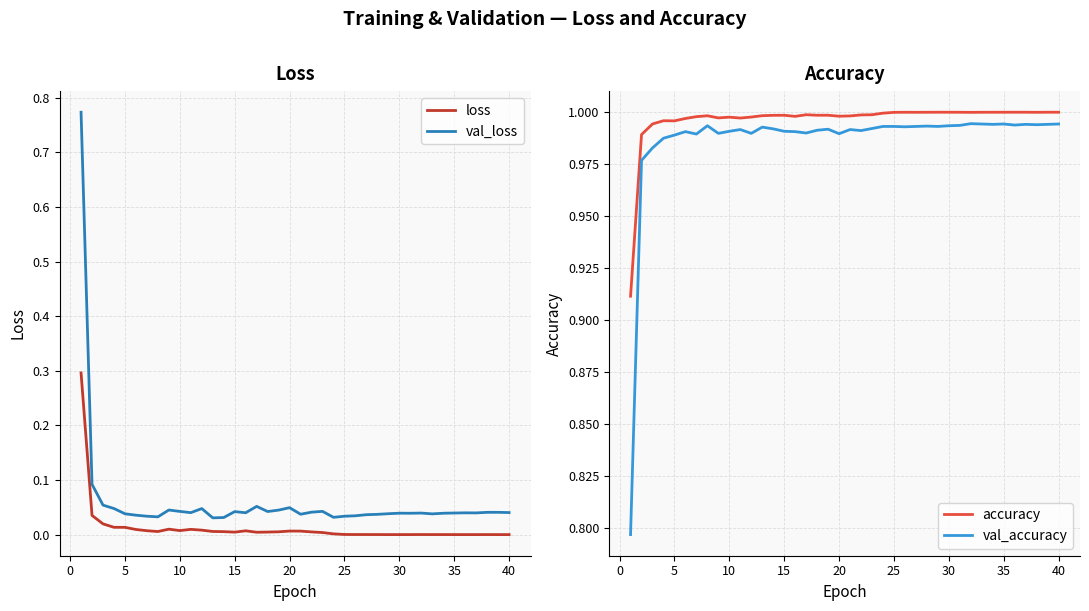

True or false: loss and val_loss intersect in this chart.

False